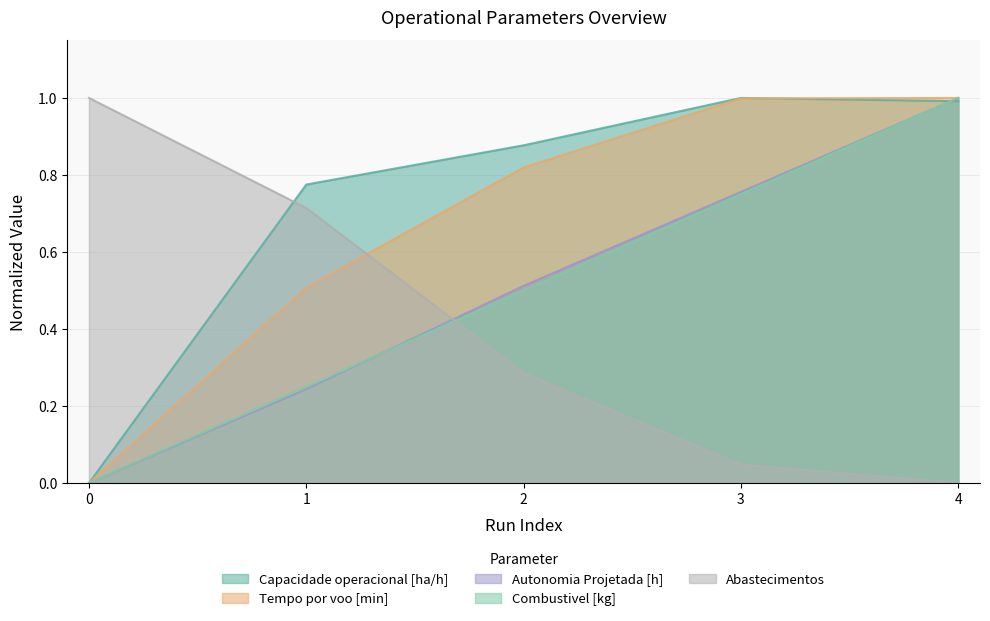

True or false: Combustivel [kg] has more than 2 points higher than both neighbors.

False